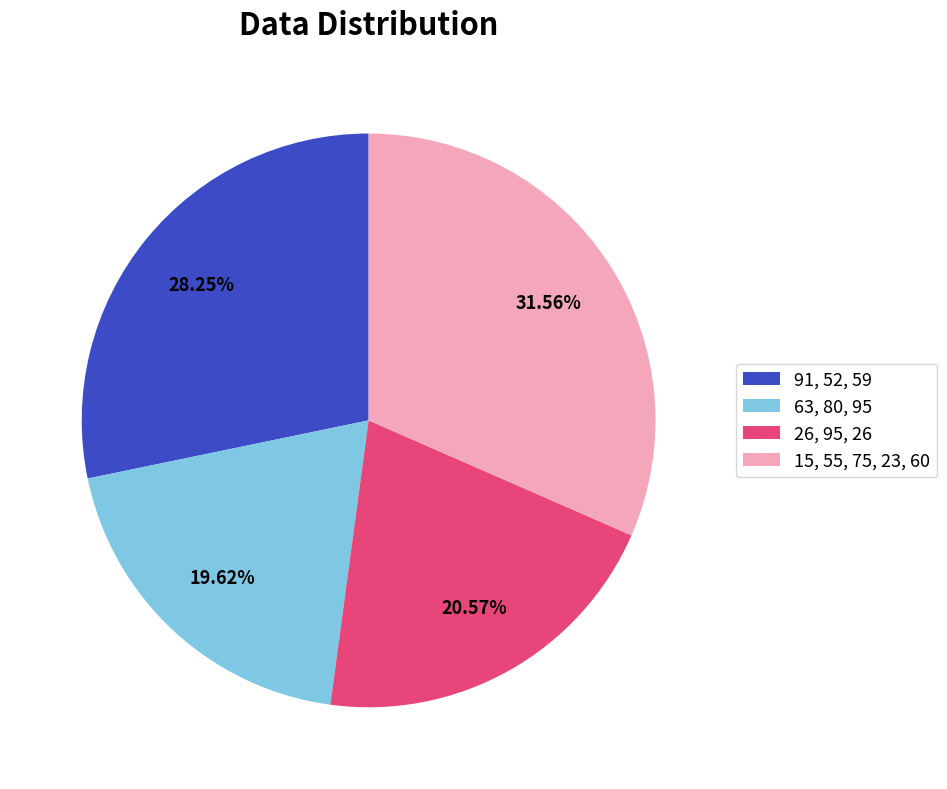

Do 91, 52, 59 and 15, 55, 75, 23, 60 together represent more than half of the pie?

Yes